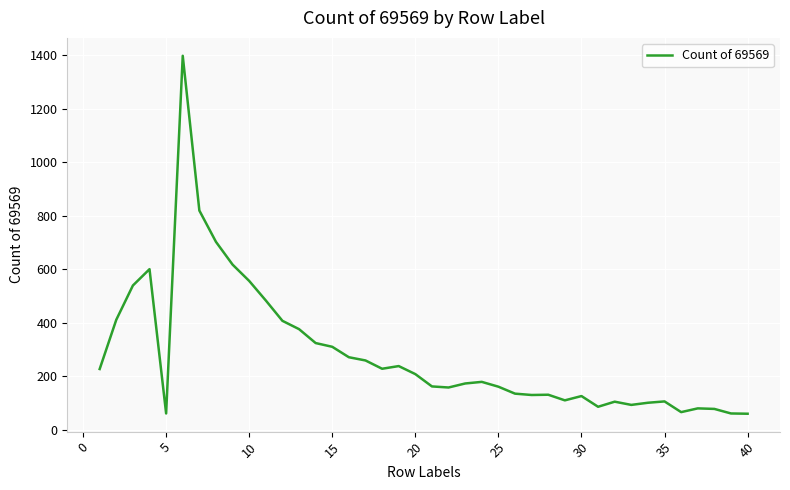

What is the difference between the maximum and minimum values?

1337